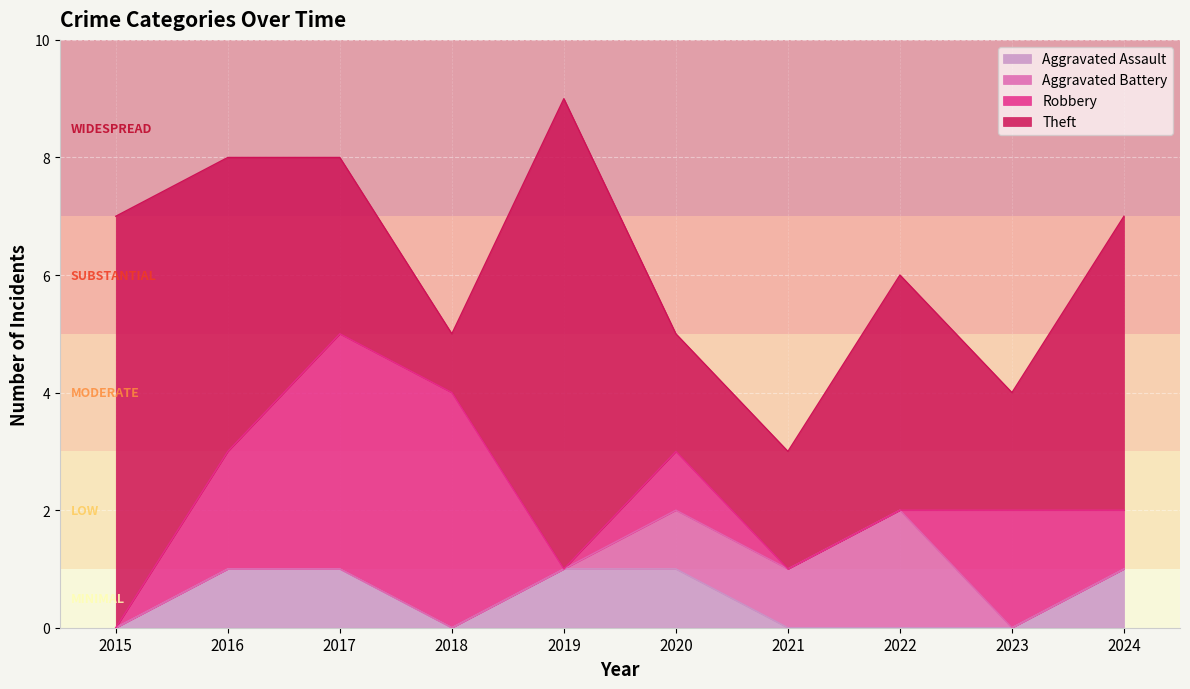

Is it true that Aggravated Assault equals 0 at 2019?

False